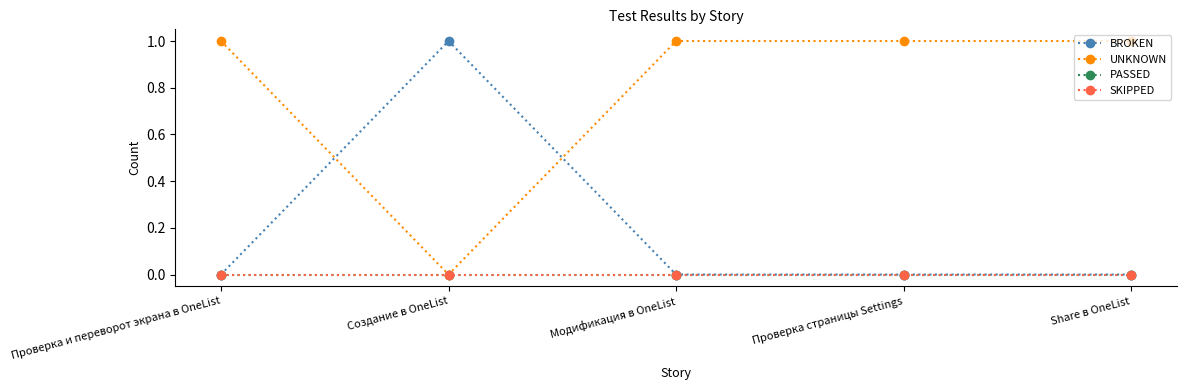

Does the chart have visible grid lines?

No